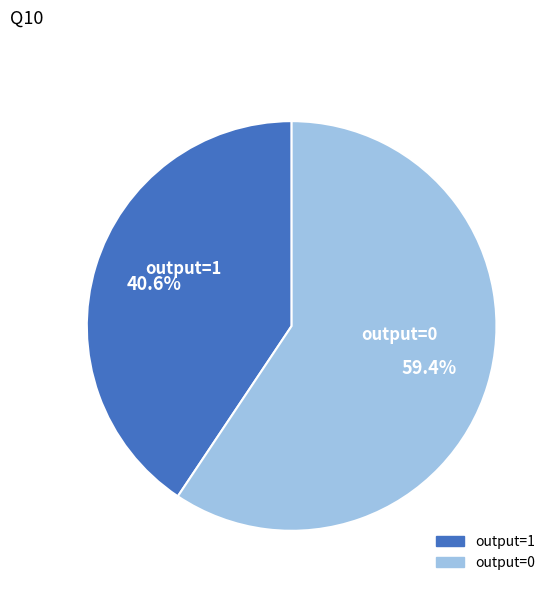

What is the majority slice?

output=0